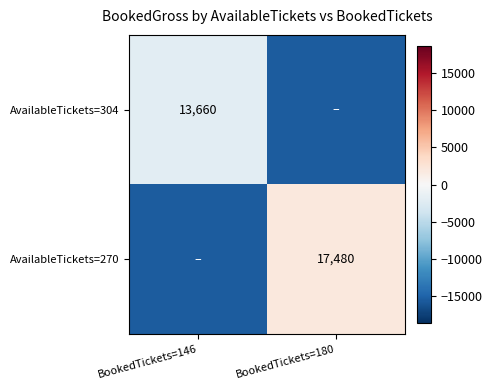

At how many categories does at least one series exceed -4959?

2